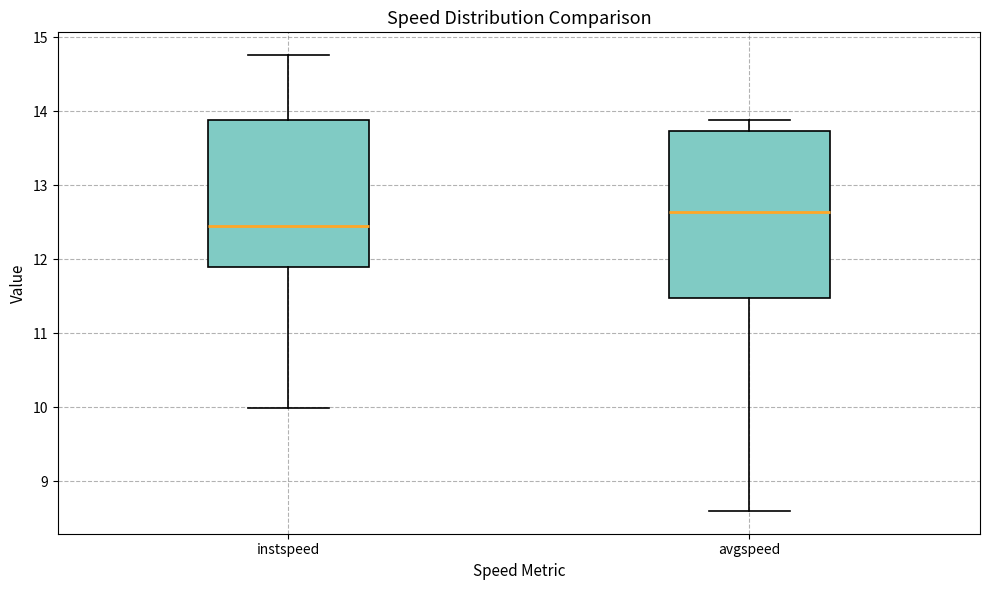

Reading left to right, read every box against the y-axis: the position of its median line, the range the box covers, and the ends of its whiskers. The values are not printed on the chart, so give them approximately, as read against the axis.

instspeed: median 12.5, box 11.9 to 13.9, whiskers 10.0 to 14.8
avgspeed: median 12.6, box 11.5 to 13.7, whiskers 8.6 to 13.9